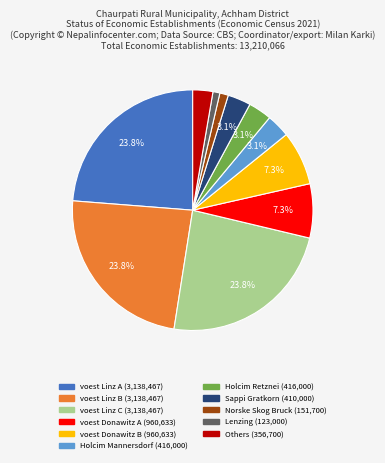

Does any single category account for the majority?

No